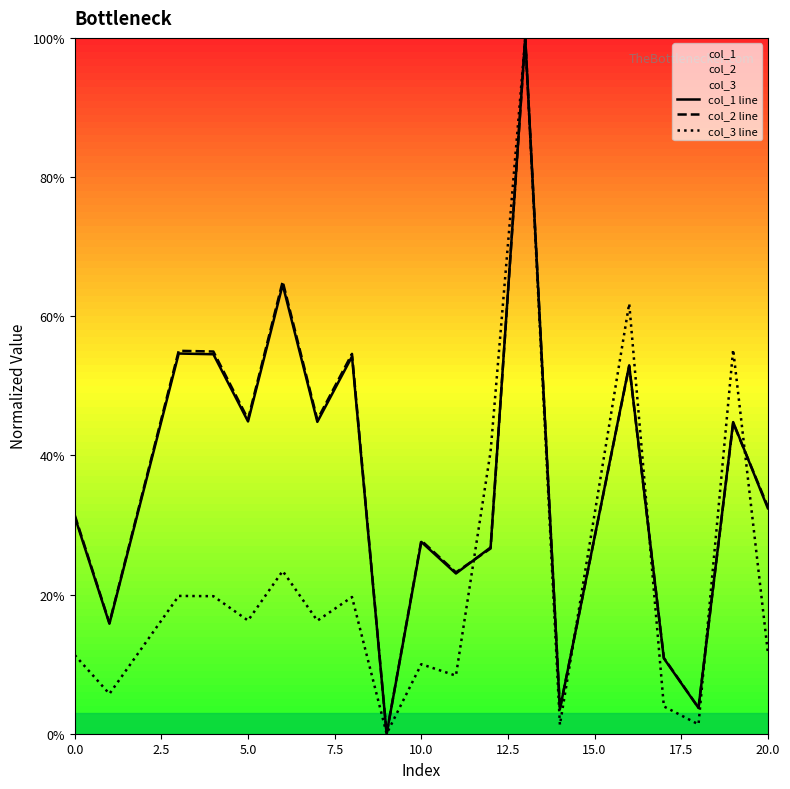

At how many categories does at least one series exceed 98?

1